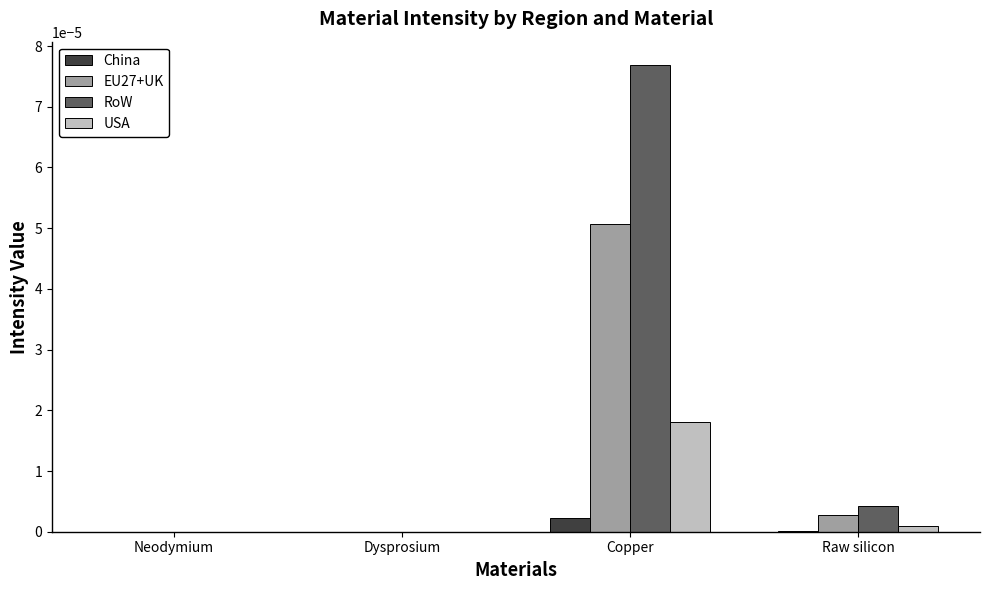

At which category does the chart reach its peak across all series?

Copper